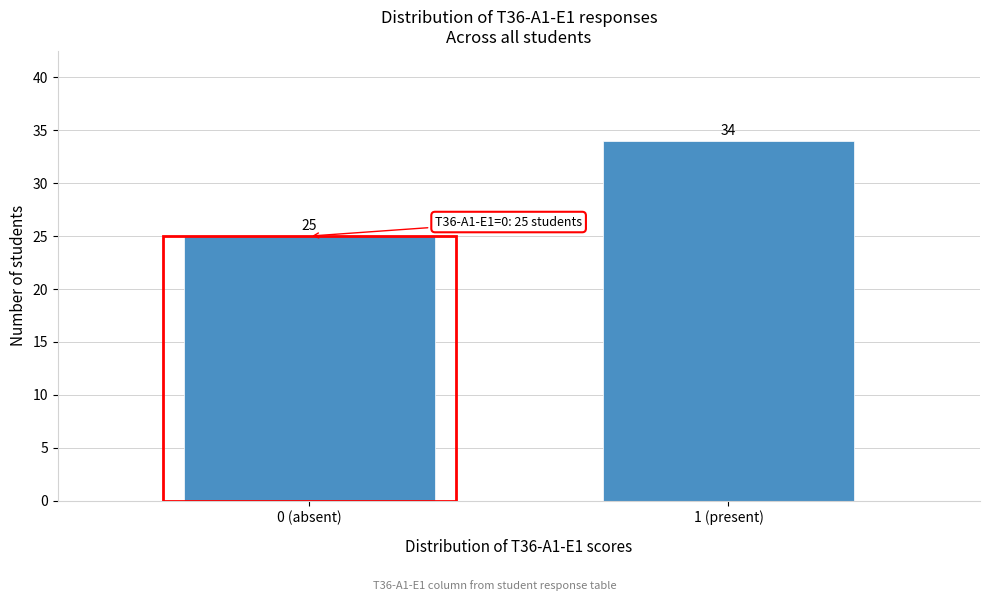

Reading left to right, what are all the values shown in this chart?

0 (absent)=25	1 (present)=34